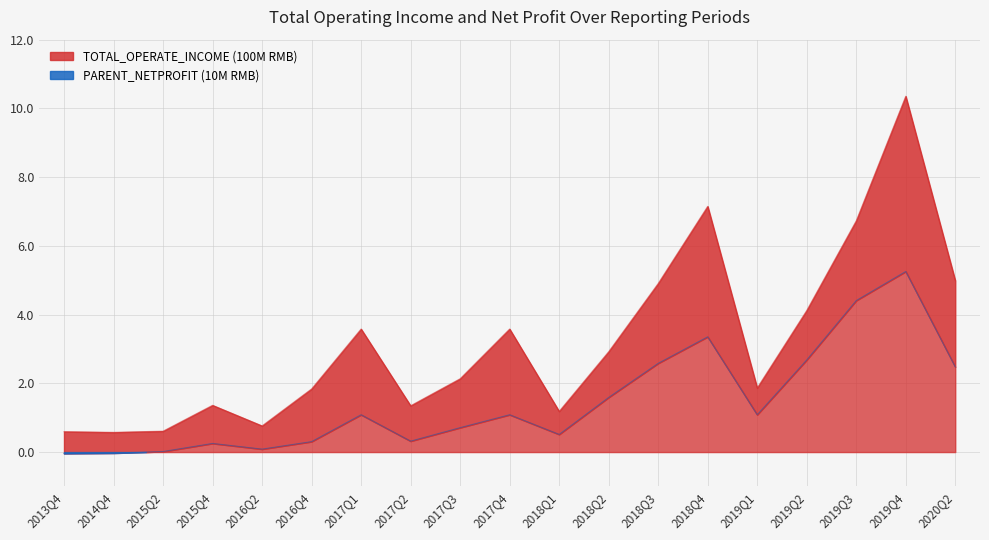

True or false: PARENT_NETPROFIT_10M and TOTAL_OPERATE_INCOME_100M intersect in this chart.

False